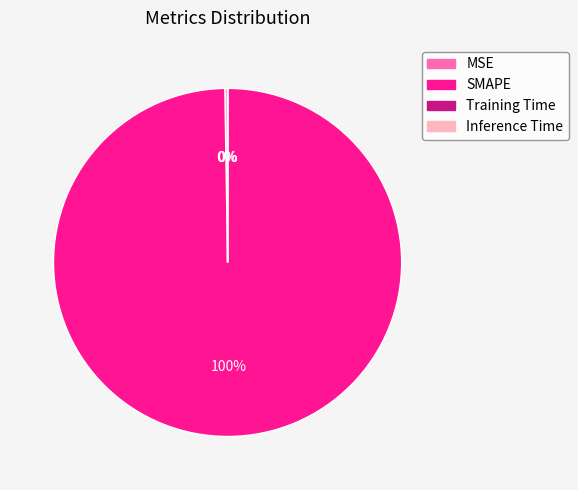

To the nearest percent, what portion does SMAPE represent?

100%